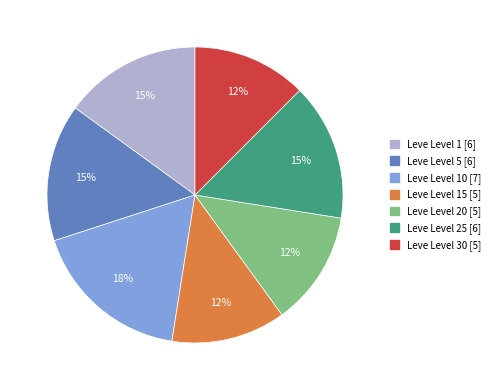

To the nearest percent, what is the average slice percentage?

14%